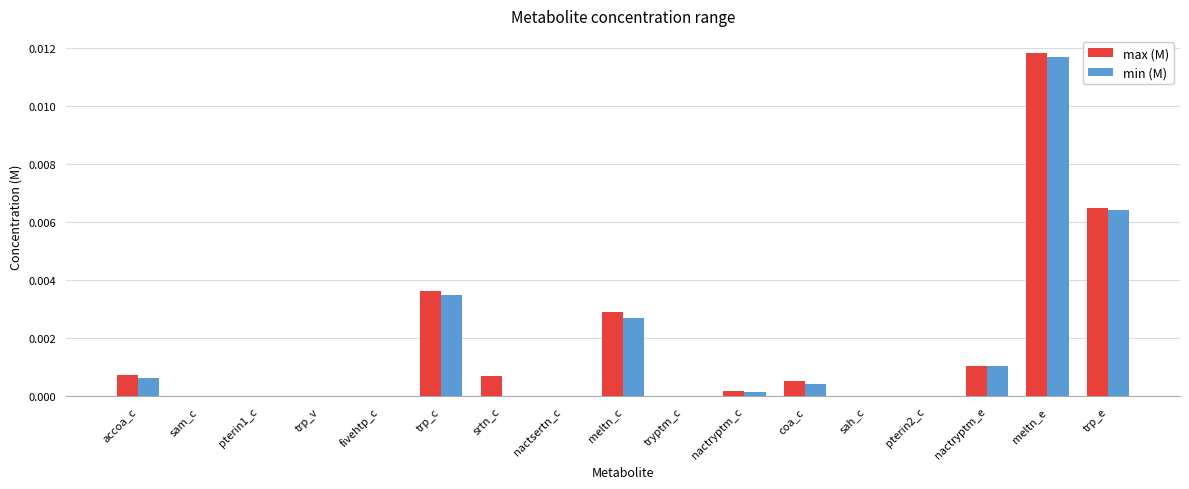

Which category has the highest value across all series?

meltn_e